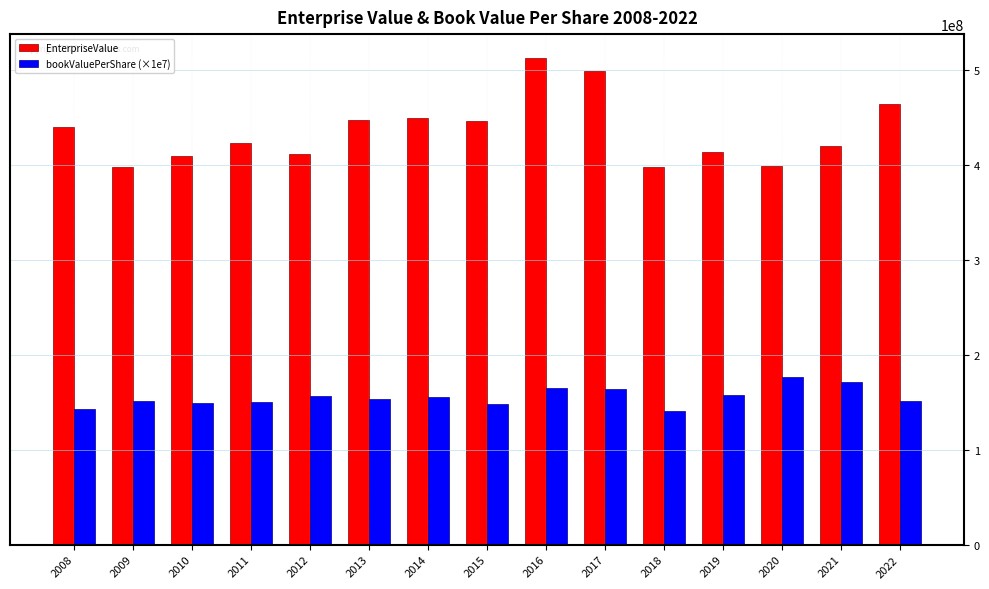

What is the difference between the bookValuePerShare (×1e7) values at 2013 and 2018?

11963545.1